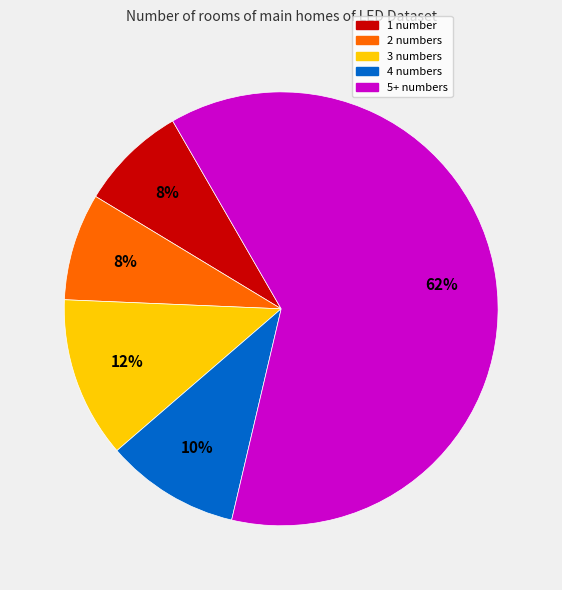

What is the ratio of the value at 1 number to the value at 2 numbers?

1.0